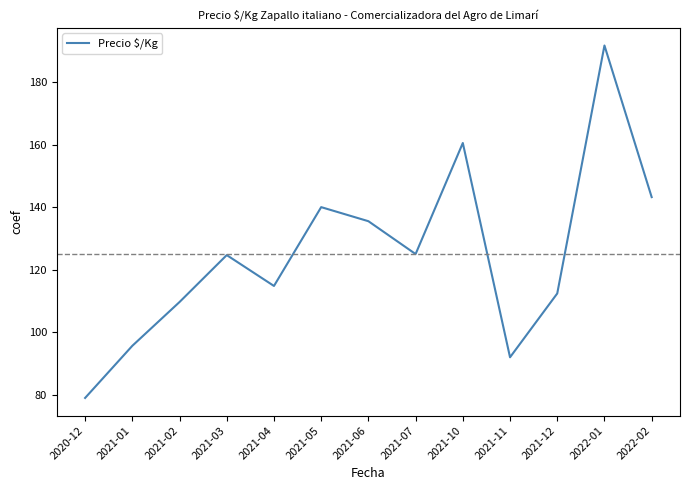

What value does the data have at 2021-02?

109.7